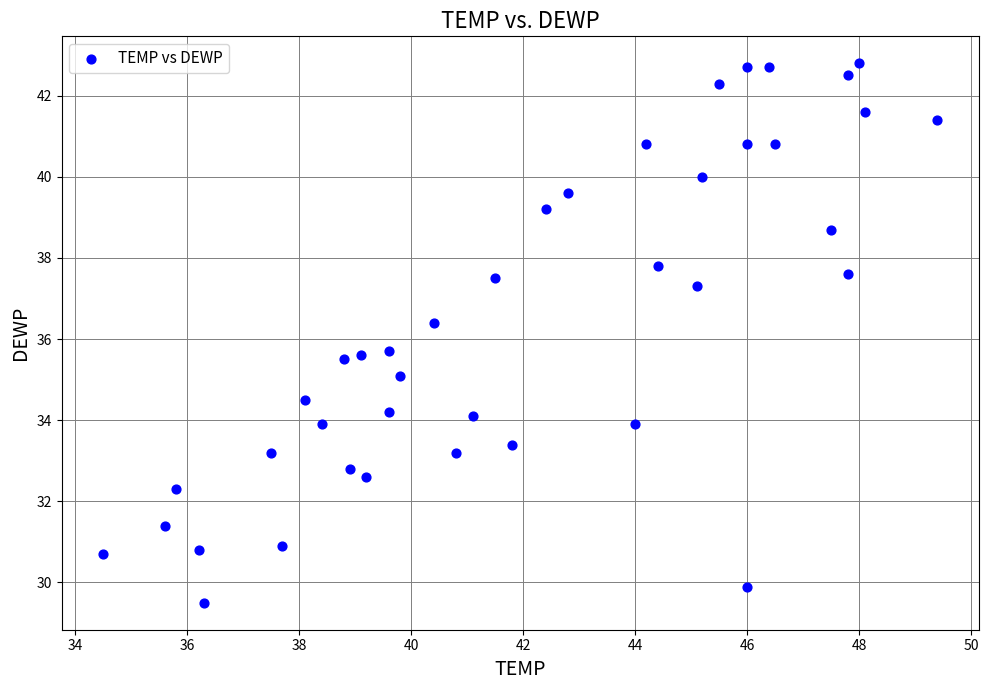

What is the range of Y values (max minus min)?

13.3